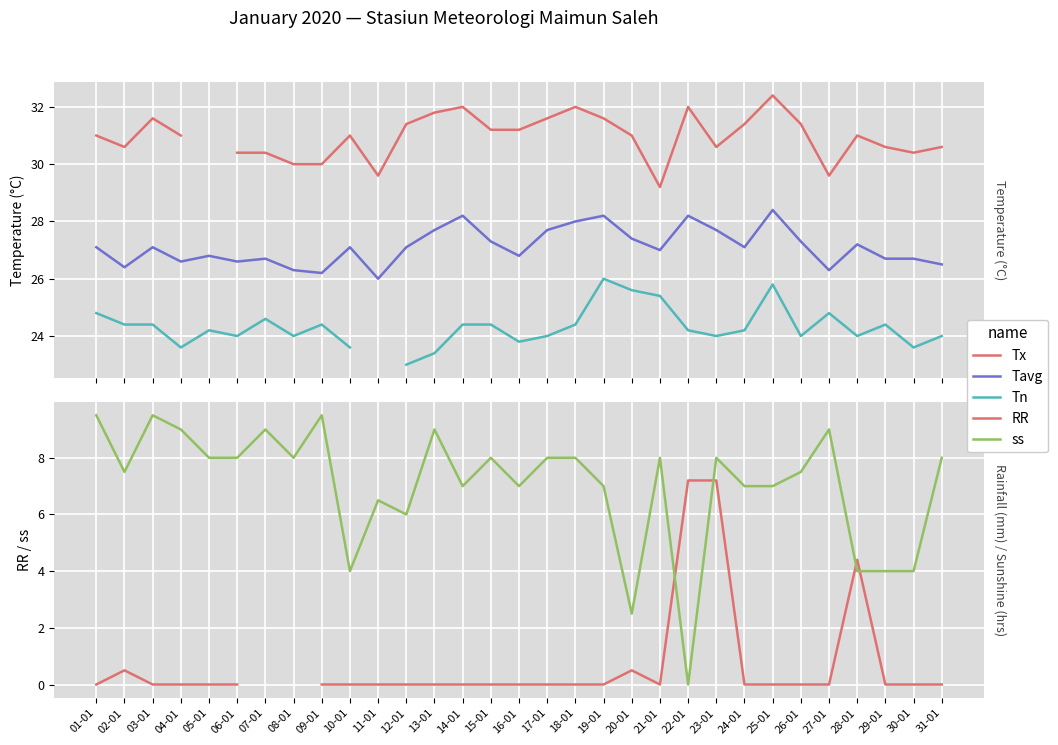

What is the label of the 9th point from the left?

09-01